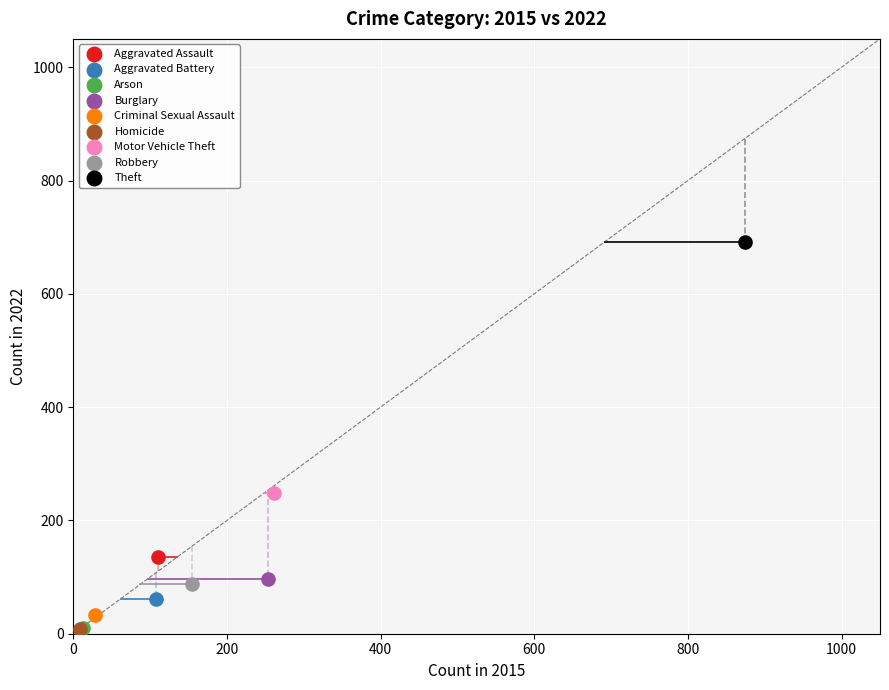

What are all the series names shown in the legend?

Aggravated Assault, Aggravated Battery, Arson, Burglary, Criminal Sexual Assault, Homicide, Motor Vehicle Theft, Robbery, Theft